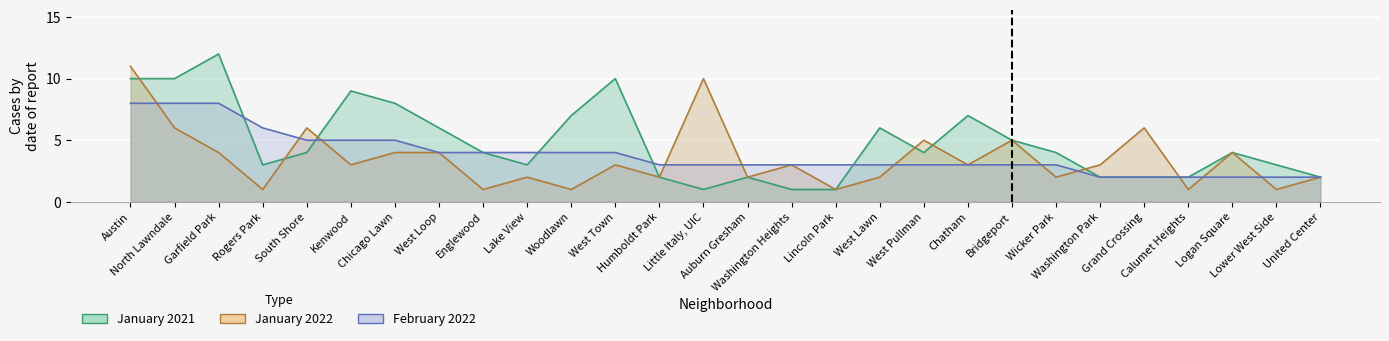

What is the sum of all January 2021 values?

134